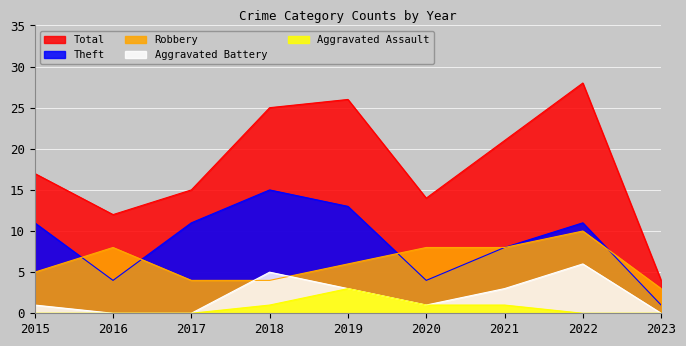

List the series in order of their peak value, highest first.

Total, Theft, Robbery, Aggravated Battery, Aggravated Assault